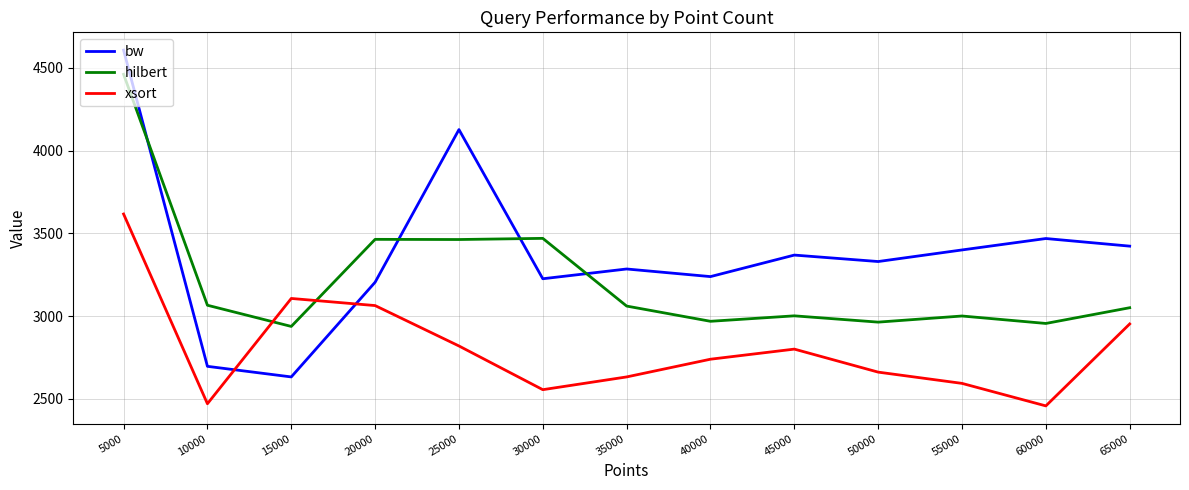

Is this an area chart (filled region under the line)?

No